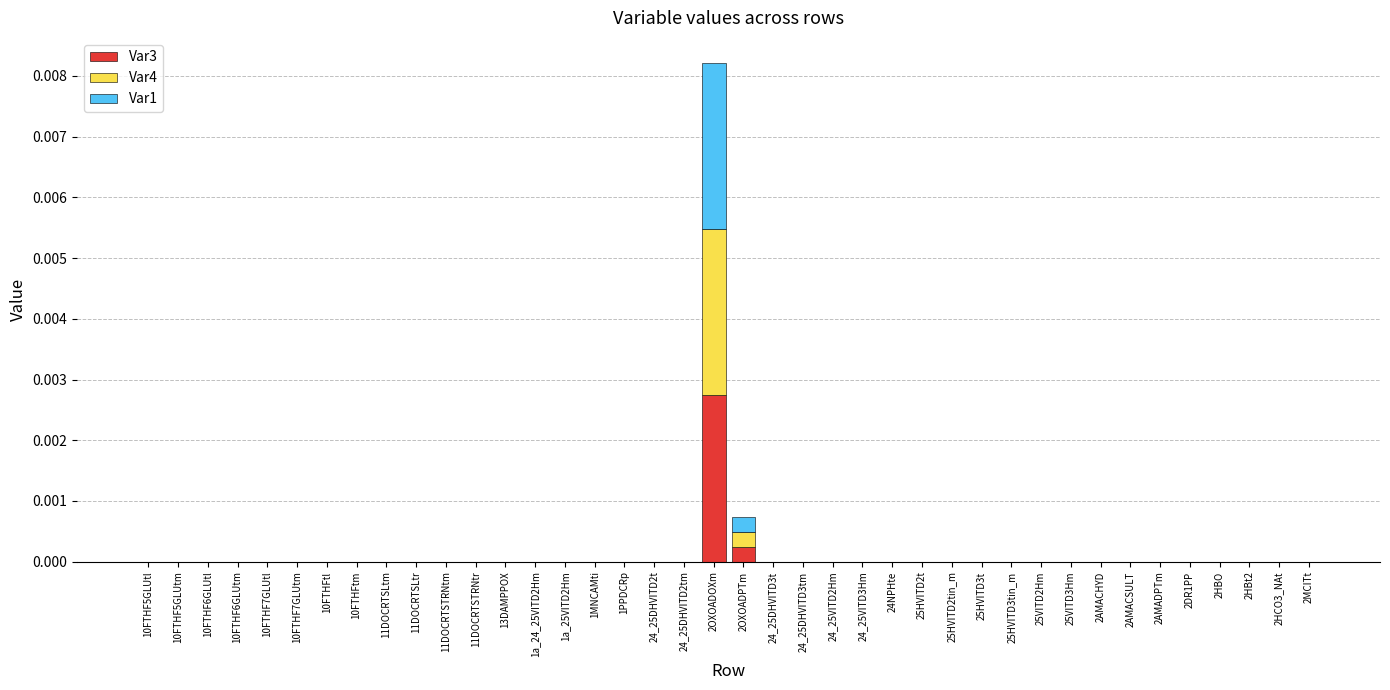

Rank the series by their maximum value, from highest to lowest.

Var3, Var1, Var4